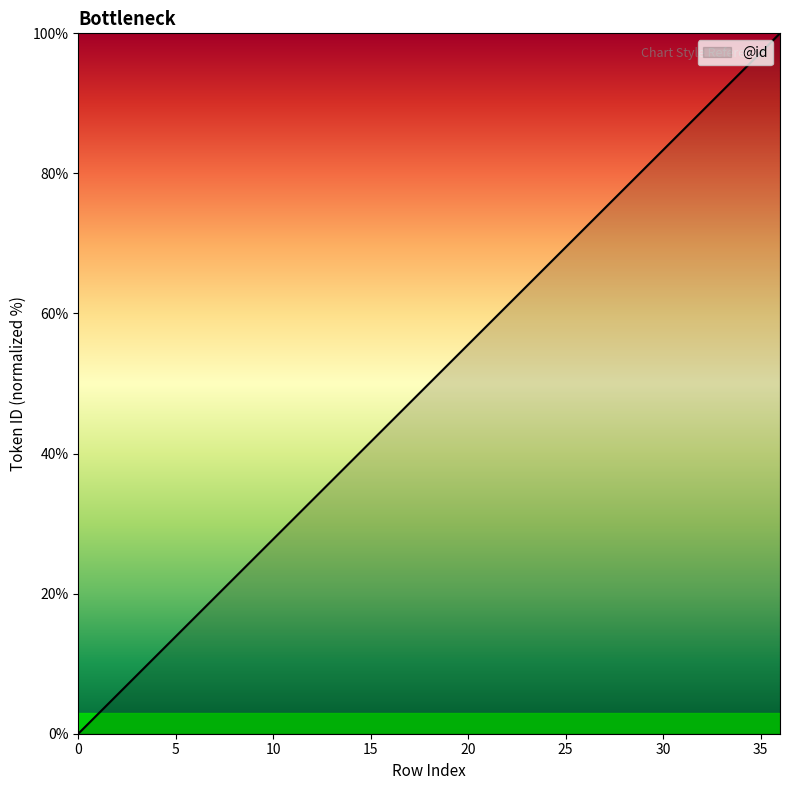

Reading left to right, extract all data points from this chart.

0.0	2.8	5.6	8.3	11.1	13.9	16.7	19.4	22.2	25.0	27.8	30.6	33.3	36.1	38.9	41.7	44.4	47.2	50.0	52.8	55.6	58.3	61.1	63.9	66.7	69.4	72.2	75.0	77.8	80.6	83.3	86.1	88.9	91.7	94.4	97.2	100.0